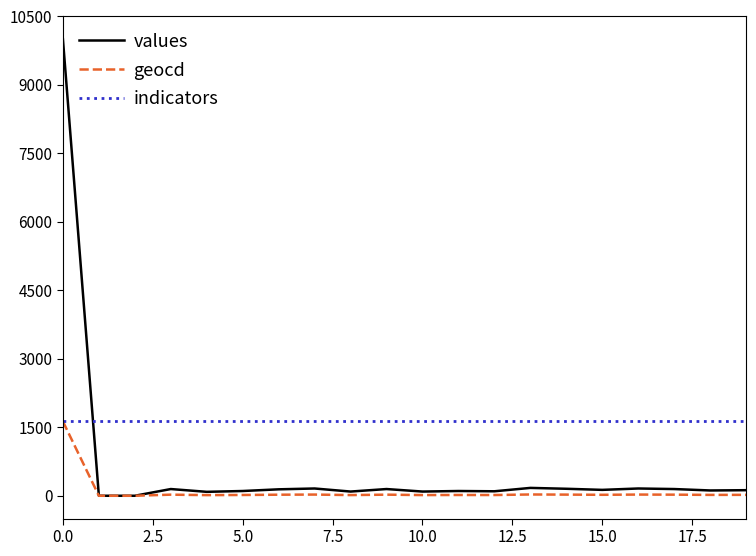

What is the highest value of the indicators series?

1627